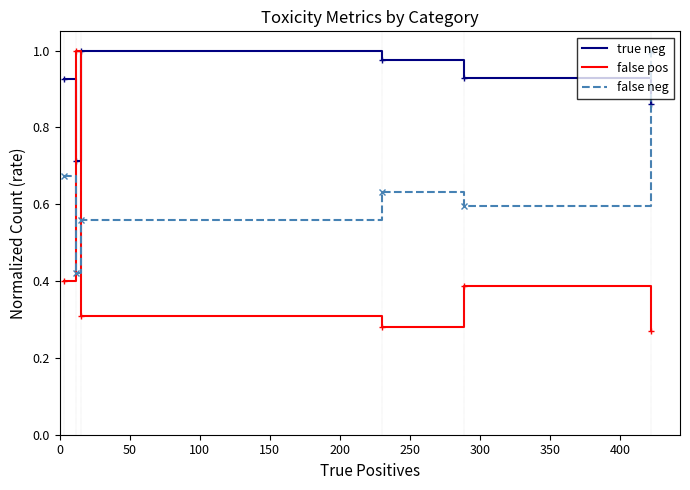

How many times do false neg and true neg cross each other?

1